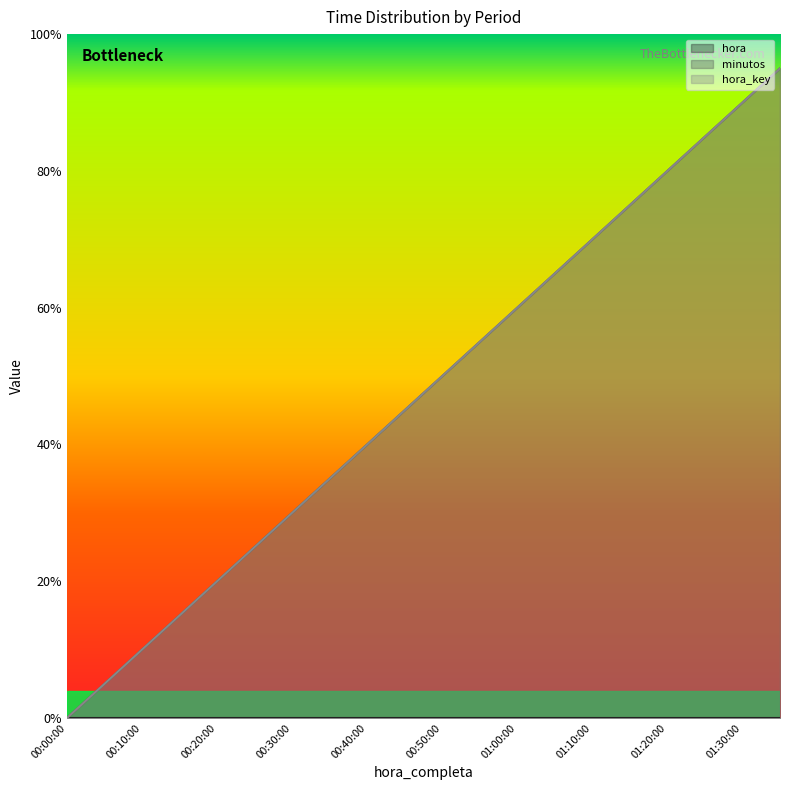

True or false: hora_key has more than 0 interior local peaks.

False